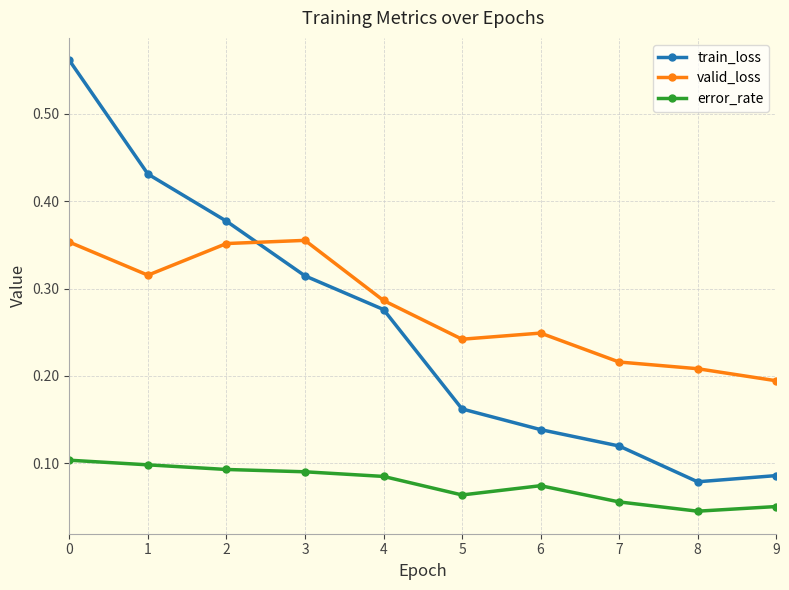

At which label does train_loss reach its minimum?

8